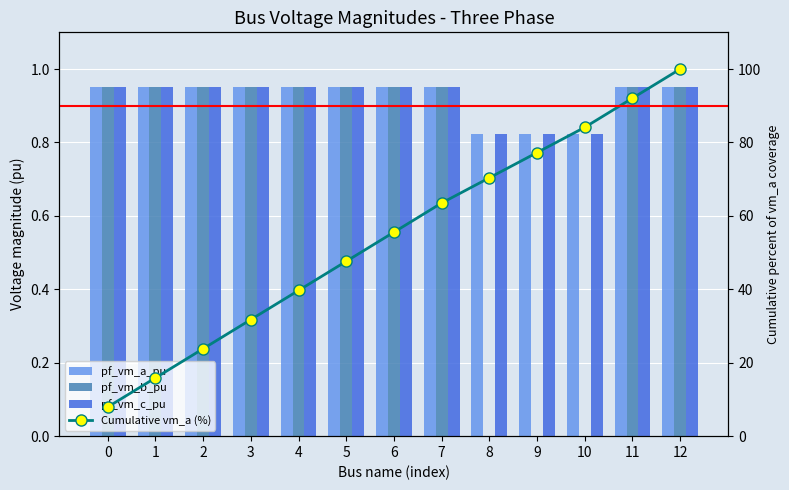

Rank the series by their maximum value, from lowest to highest.

pf_vm_b_pu, pf_vm_c_pu, pf_vm_a_pu, Cumulative vm_a (%)